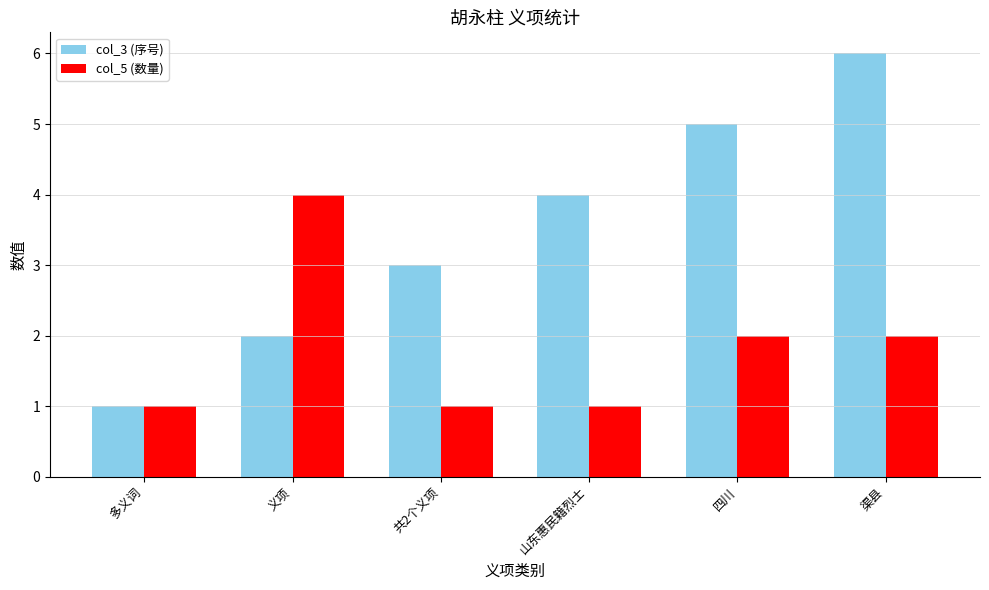

What is the difference between the maximum and minimum values in the col_5 (数量) series?

3